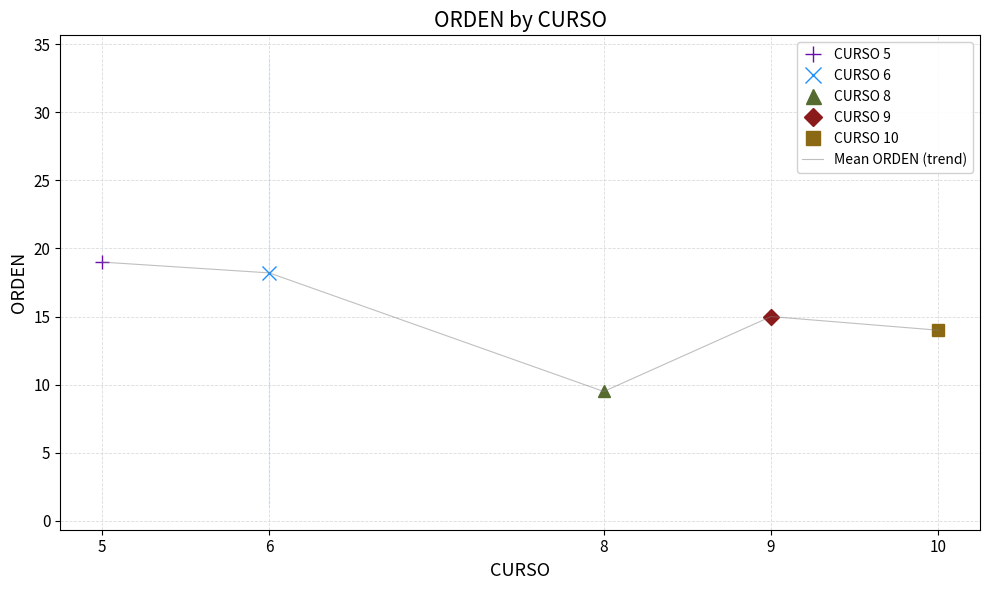

Rank the categories by value from lowest to highest.

8, 10, 9, 6, 5